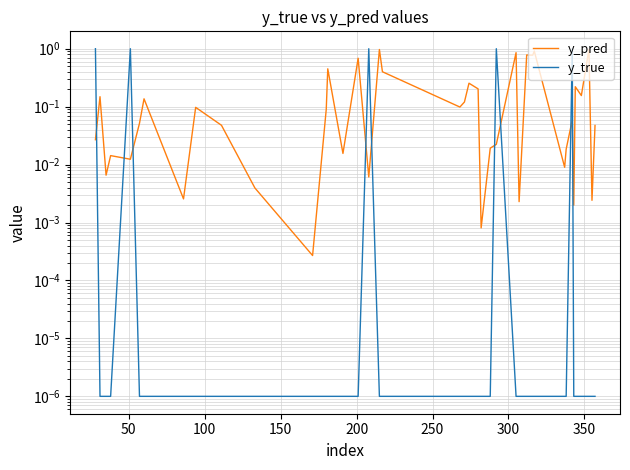

What are all the series names shown in the legend?

y_pred, y_true